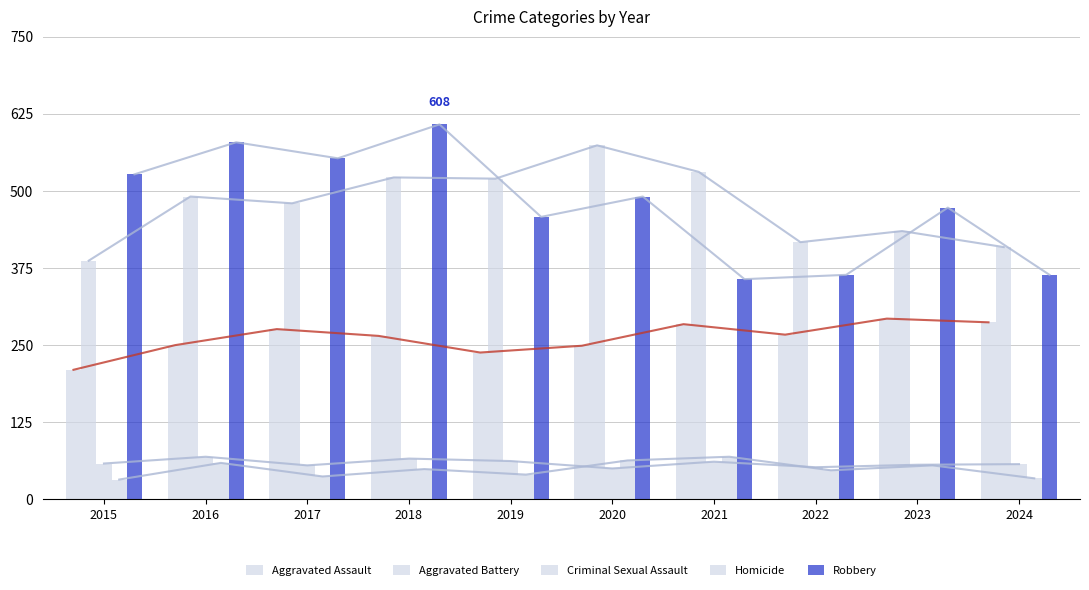

Where is Homicide nearest to the value 50?

2018